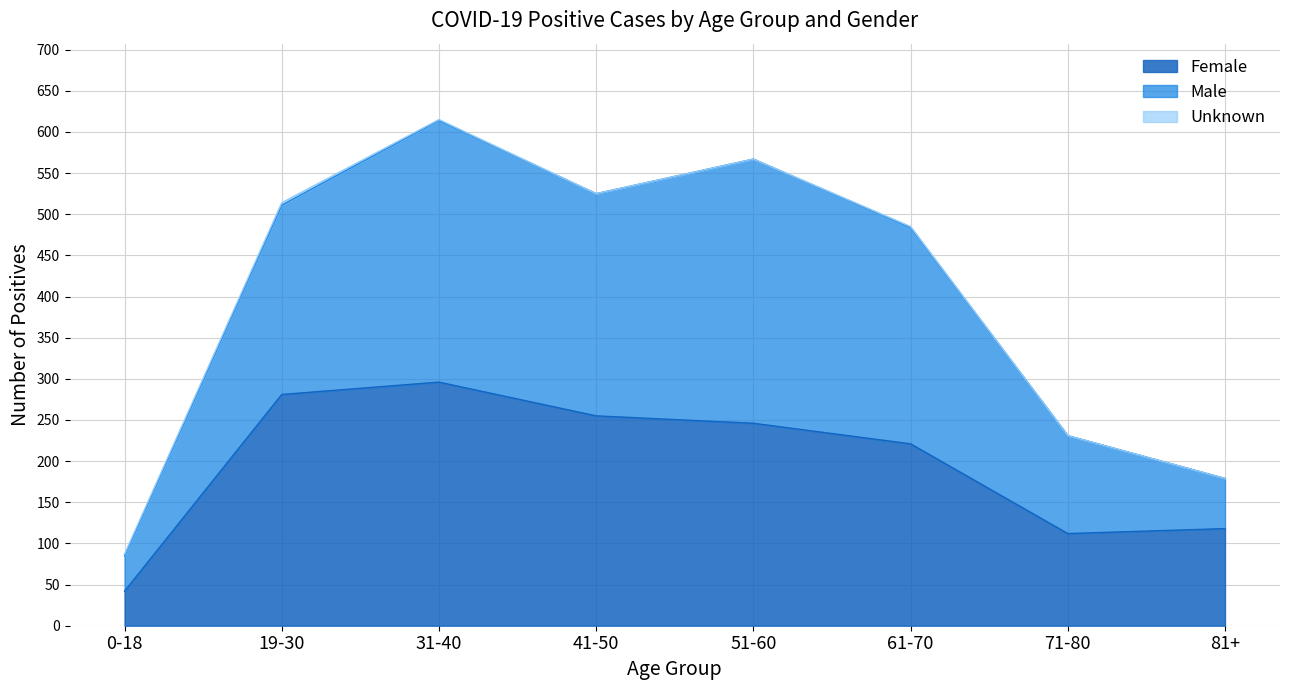

Which category has the highest value in the Female series?

31-40